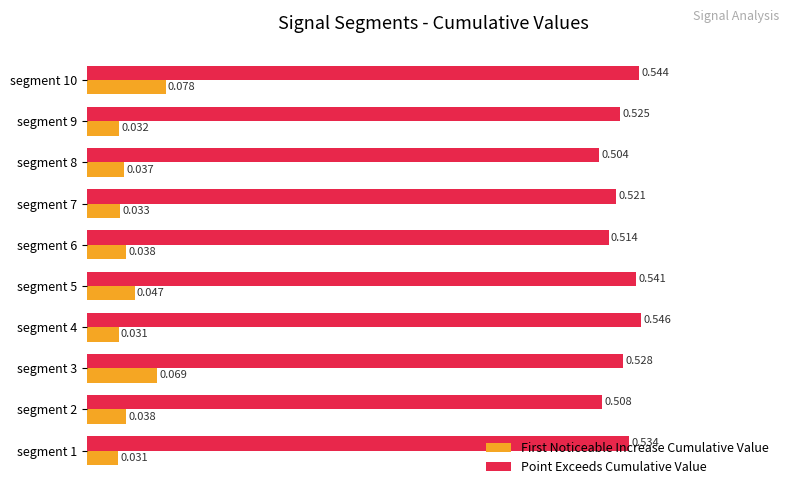

Rank the series by their average value, from lowest to highest.

First Noticeable Increase Cumulative Value, Point Exceeds Cumulative Value